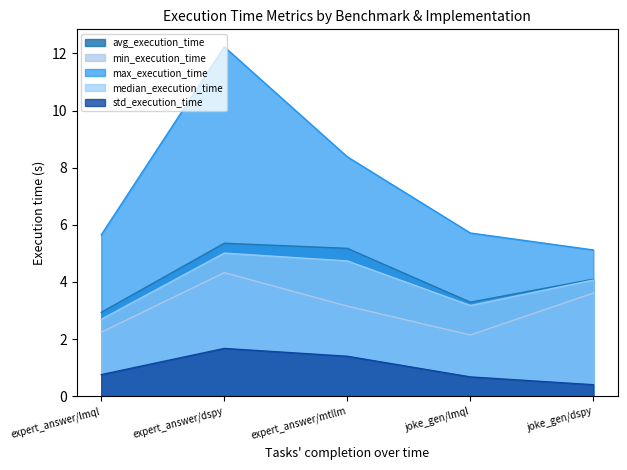

Which series changed the most between expert_answer/lmql and expert_answer/mtllm?

max_execution_time